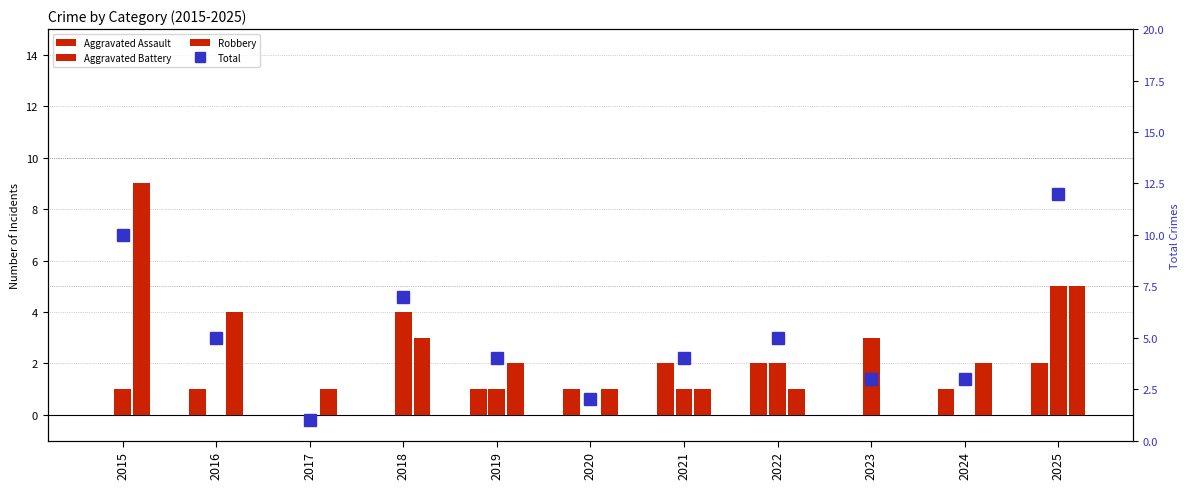

Reading left to right, transcribe all the data shown in this chart.

Aggravated Assault: 0	1	0	0	1	1	2	2	0	1	2
Aggravated Battery: 1	0	0	4	1	0	1	2	3	0	5
Robbery: 9	4	1	3	2	1	1	1	0	2	5
Total: 10	5	1	7	4	2	4	5	3	3	12